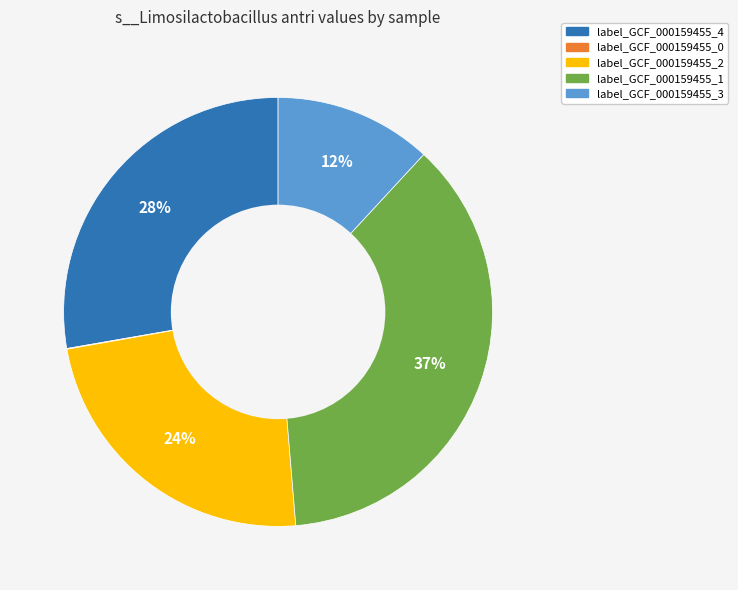

Is there a majority slice in this chart?

No